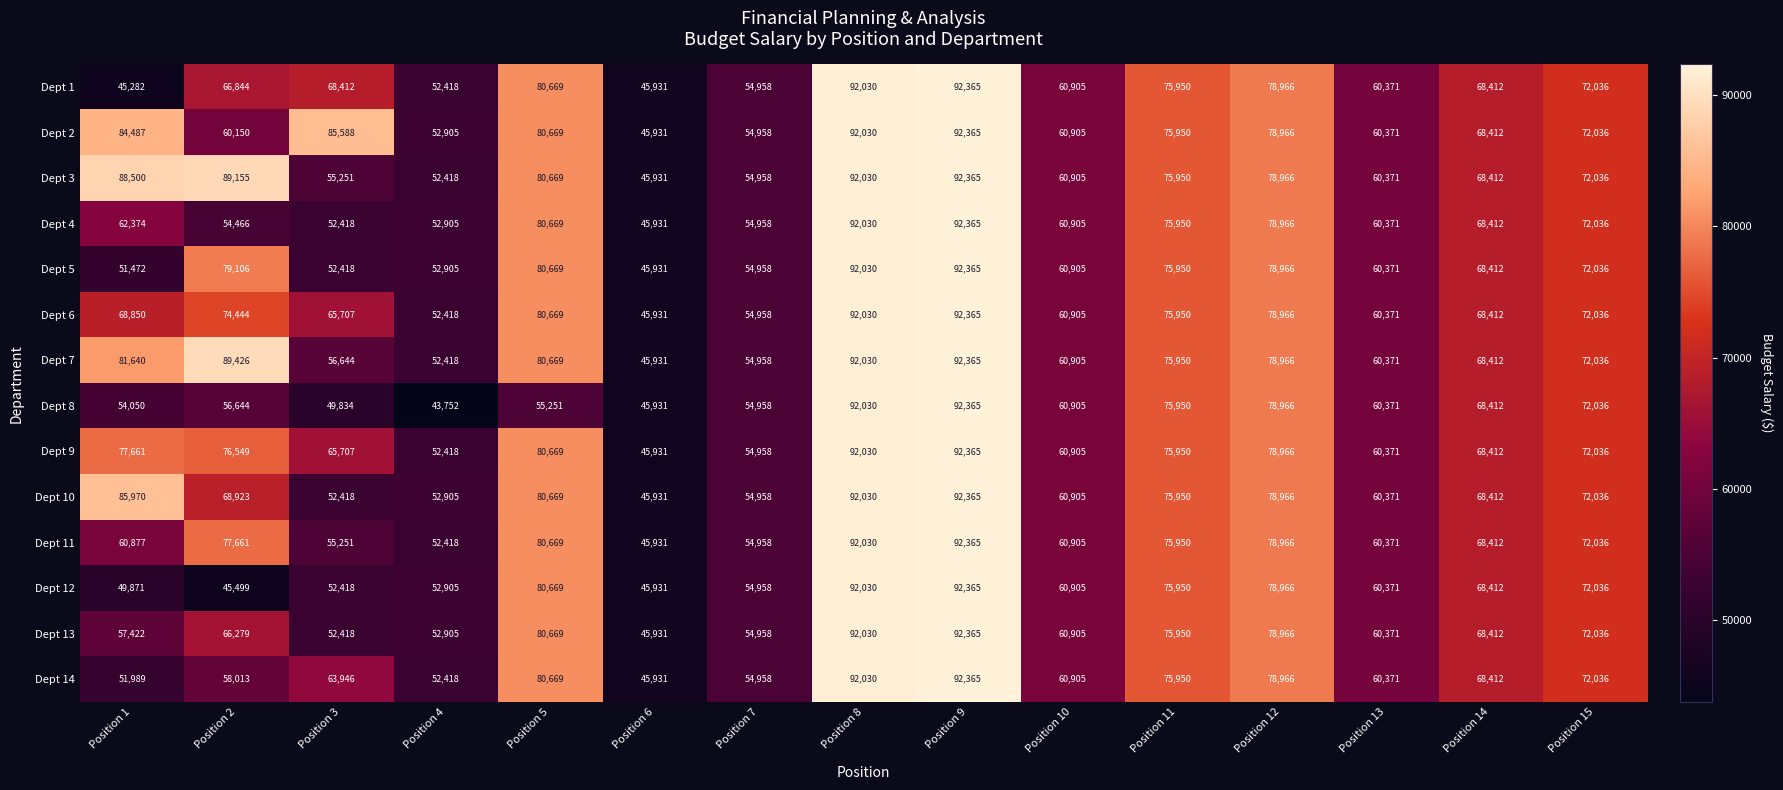

The value of Dept 8 at Position 3 is 49834. True or false?

True